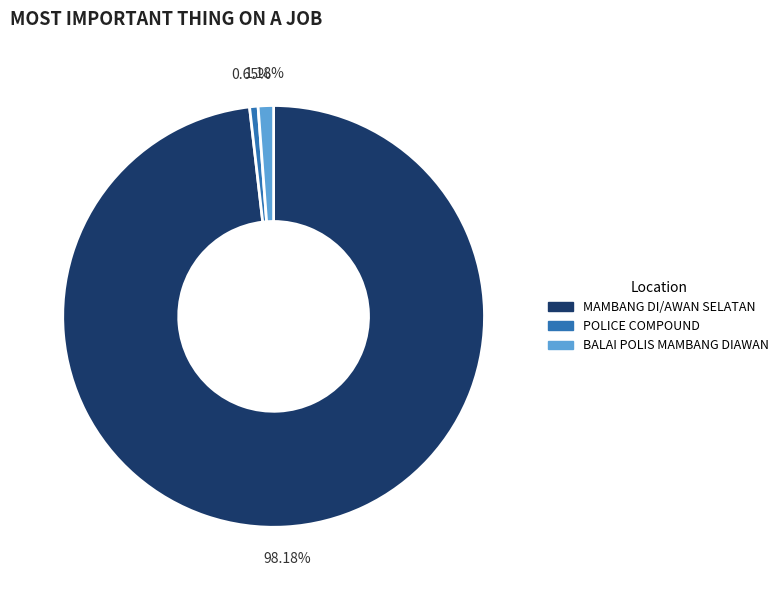

What percentage do POLICE COMPOUND and BALAI POLIS MAMBANG DIAWAN together represent?

1.8%